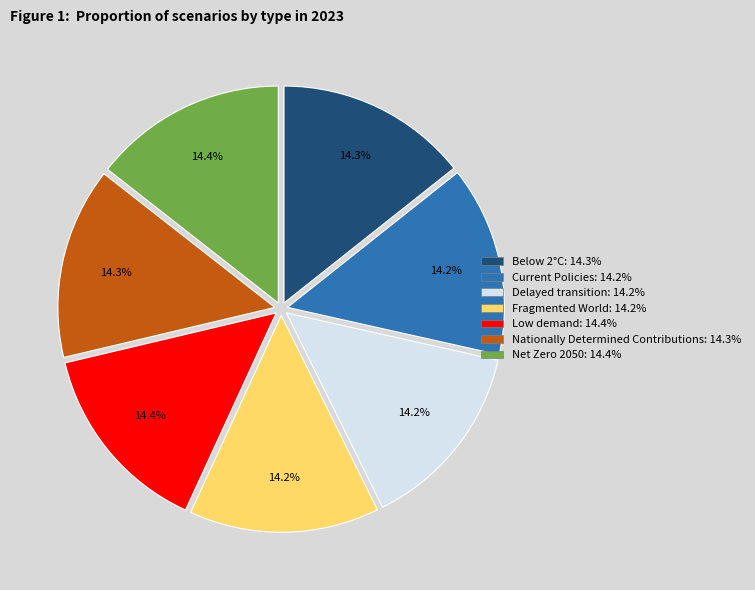

Does Below 2°C account for over 50% of the chart?

No